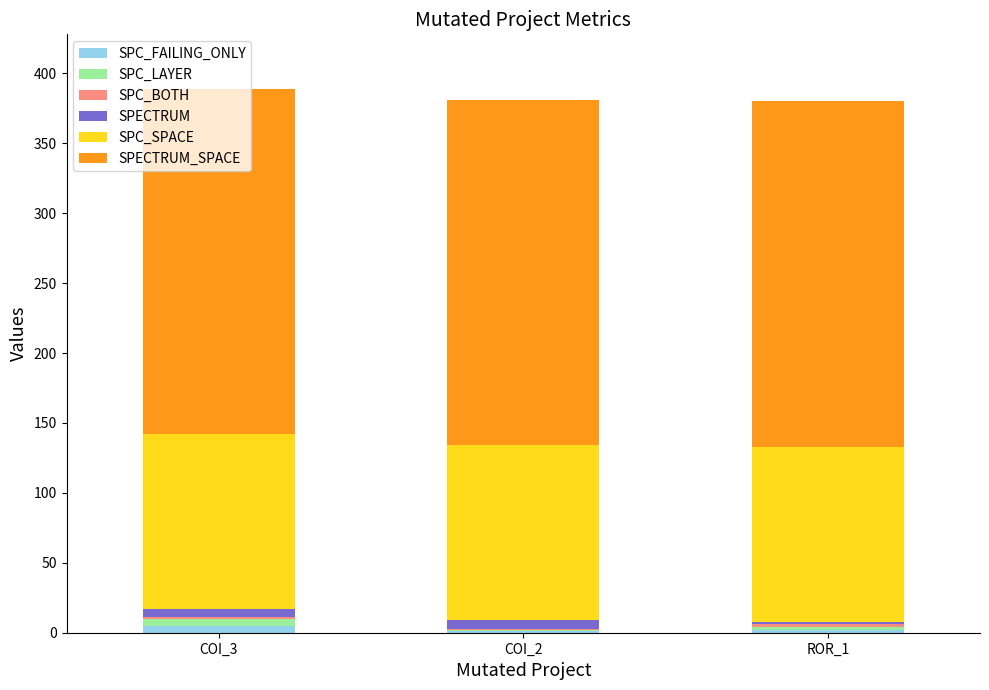

Which series changed the most between COI_2 and ROR_1?

SPECTRUM